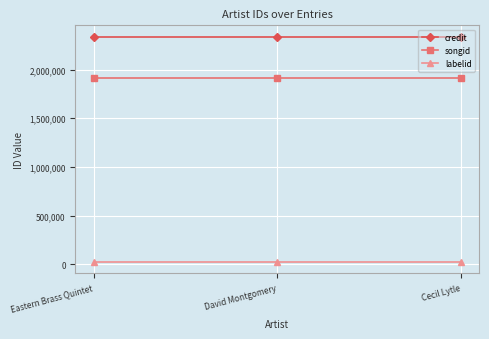

Reading left to right, list all the values displayed in this chart.

credit: 2339544	2339544	2339544
songid: 1919230	1919230	1919230
labelid: 24026	24026	24026